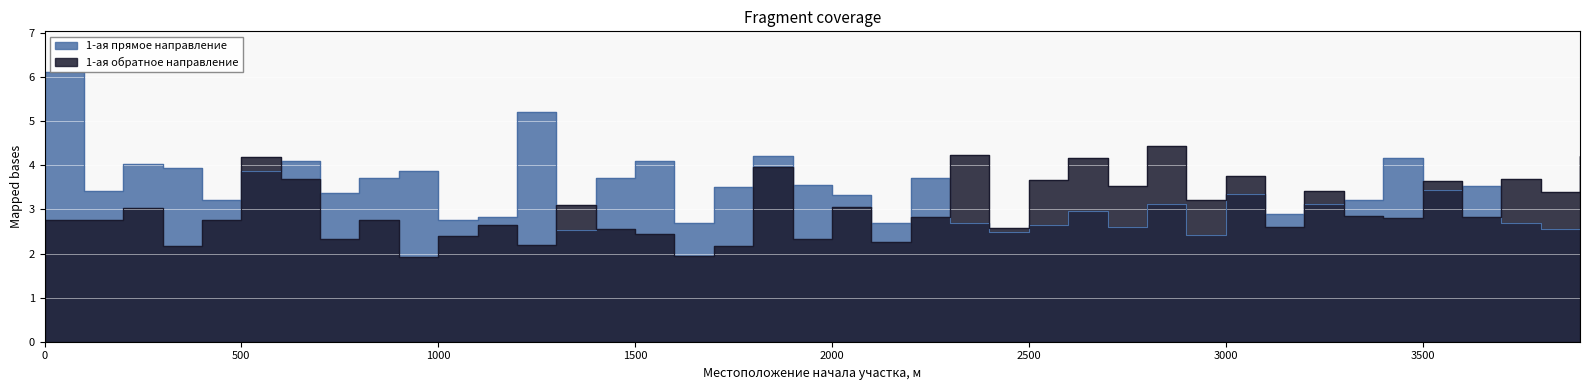

After their last crossing, which series has the higher values: 1-ая обратное направление or 1-ая прямое направление?

1-ая обратное направление